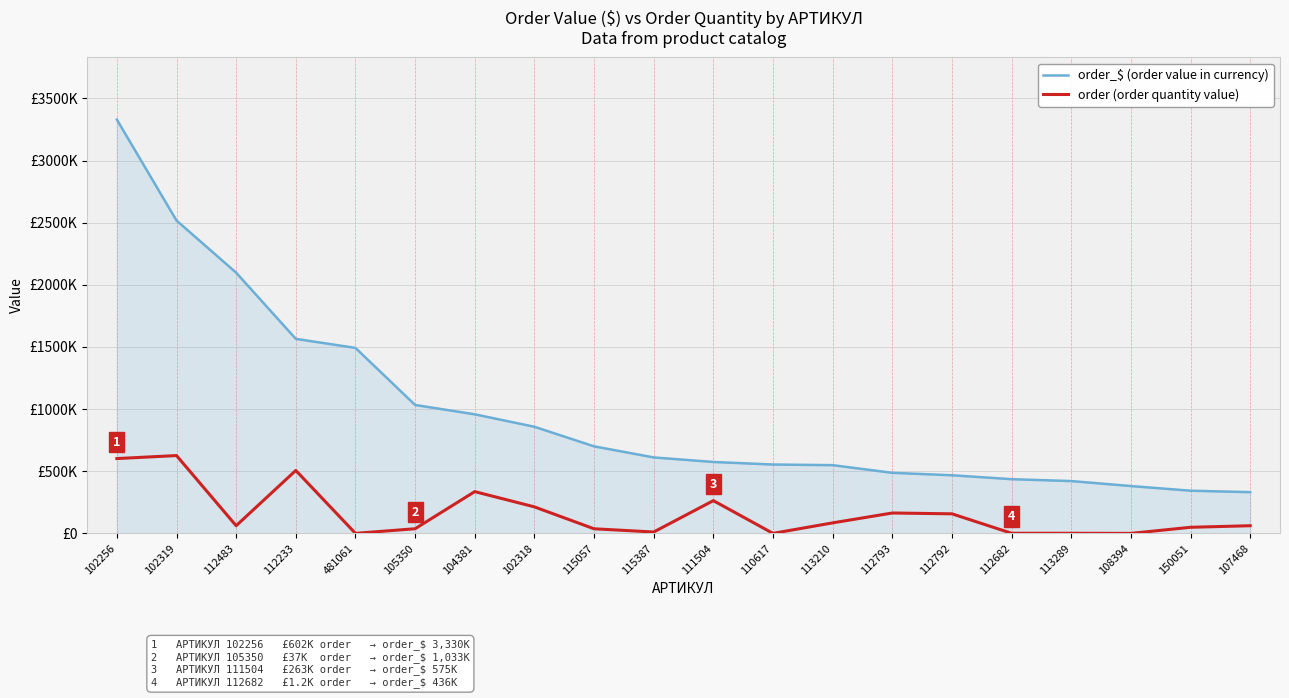

At which label does order_$ (order value in currency) first exceed 611313?

102256